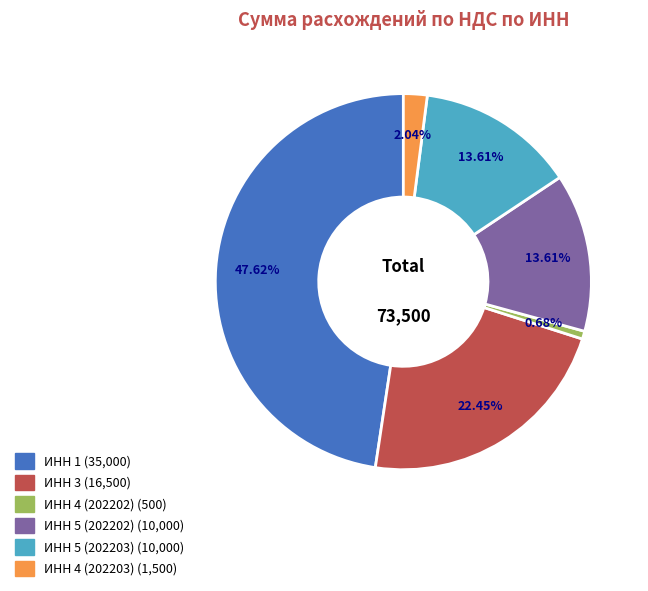

Is there a majority slice in this chart?

No